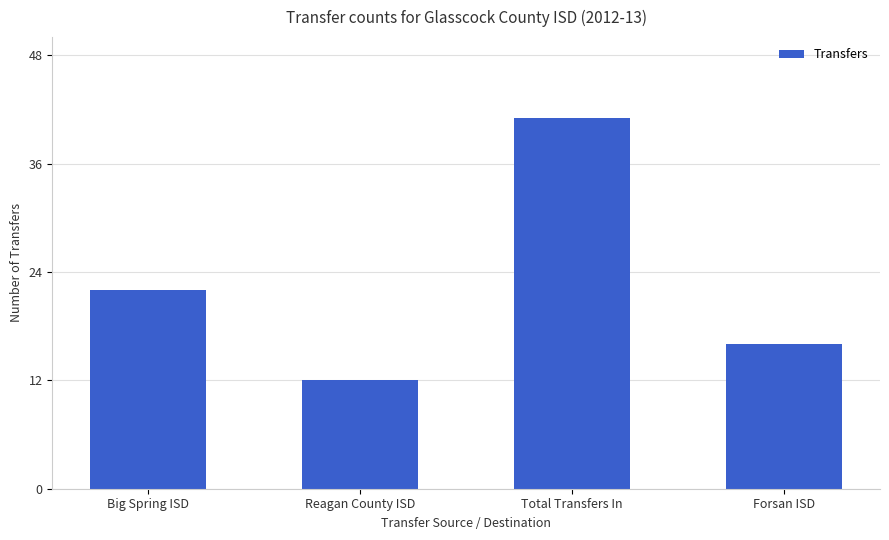

What is the change in value from Big Spring ISD to Reagan County ISD?

-10